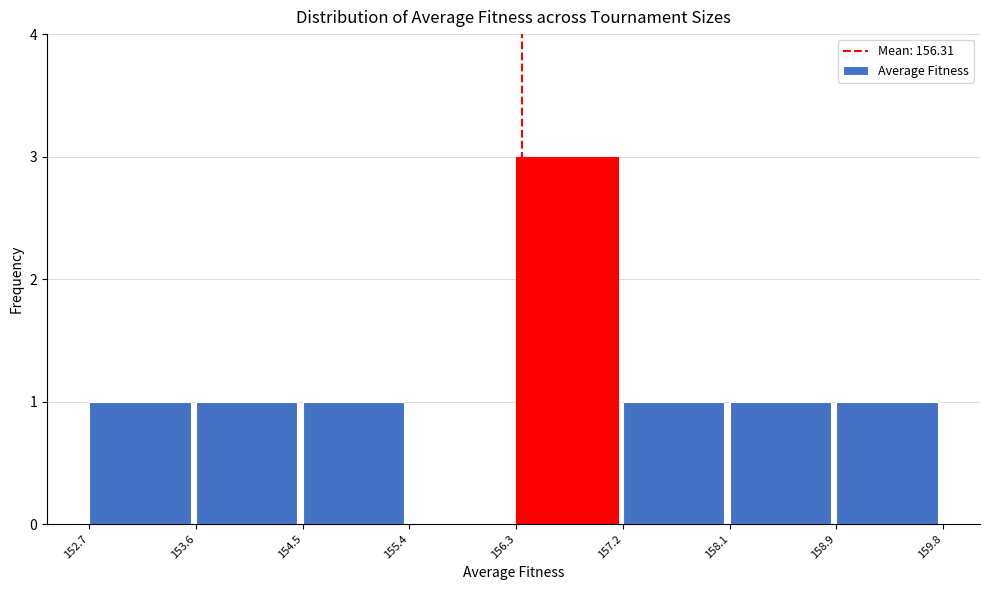

Reading left to right, list every bar in this chart as the range it spans on the x-axis followed by its height. The values are not printed on the chart, so give them approximately, as read against the axis.

152.7 to 153.6: 1
153.6 to 154.5: 1
154.5 to 155.4: 1
155.4 to 156.3: 0
156.3 to 157.2: 3
157.2 to 158.1: 1
158.1 to 158.9: 1
158.9 to 159.8: 1